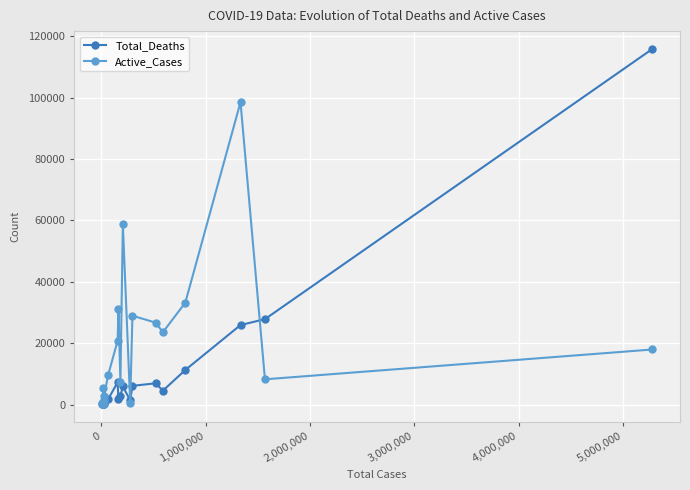

True or false: Active_Cases has more than 1 points higher than both neighbors.

True